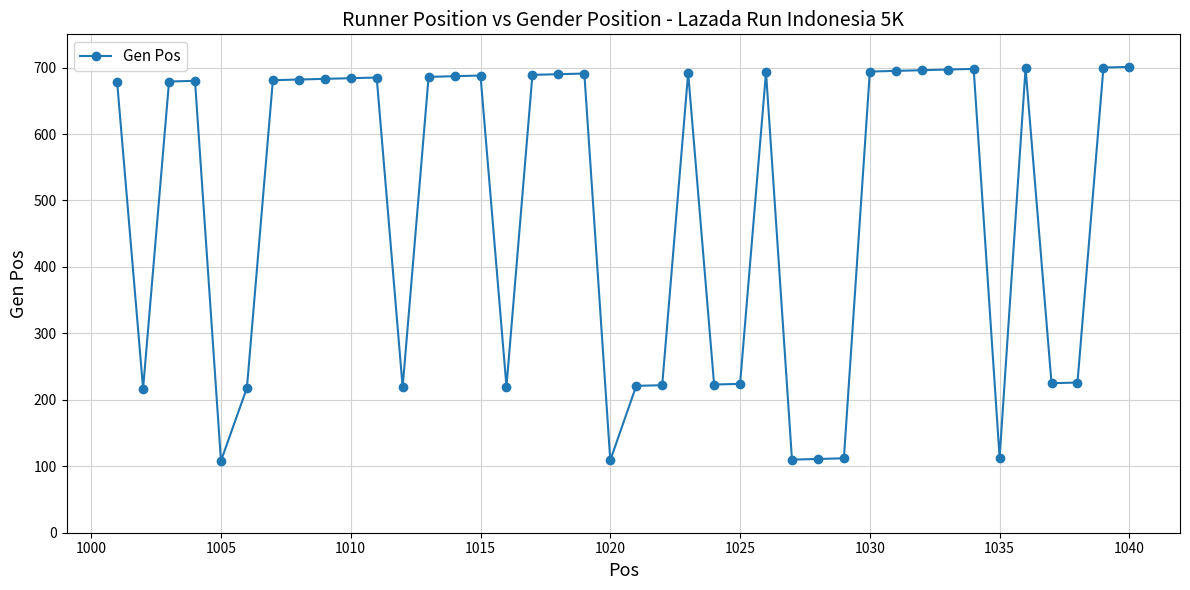

What is the maximum value shown in the chart?

701